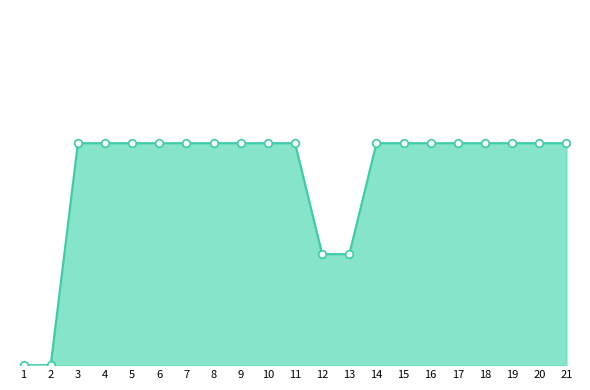

Between 18 and 3, which is larger?

18